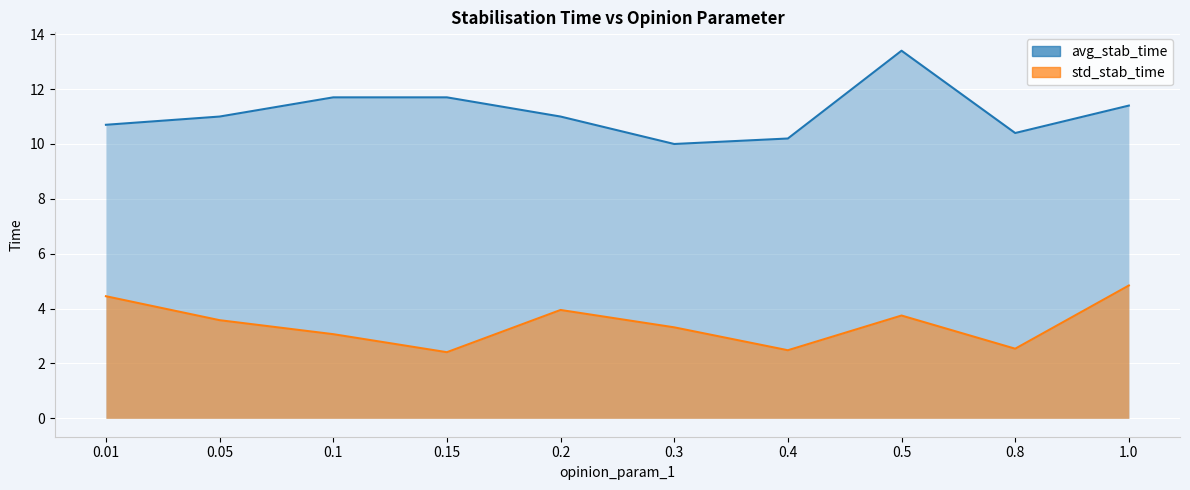

What is the difference between the avg_stab_time values at 0.1 and 0.5?

1.7